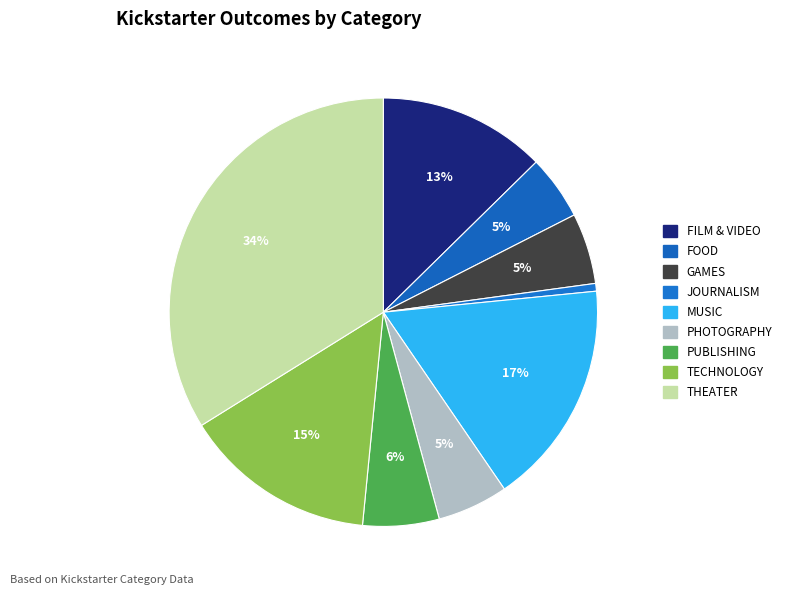

How many slices are in this pie chart?

9